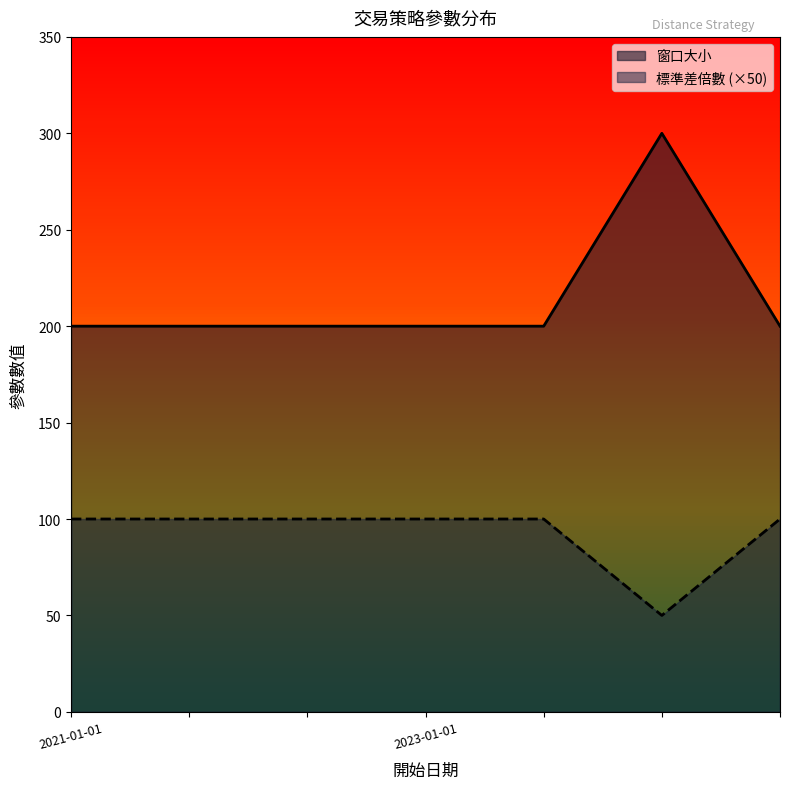

What is the label of the 4th point from the right?

2023-01-01